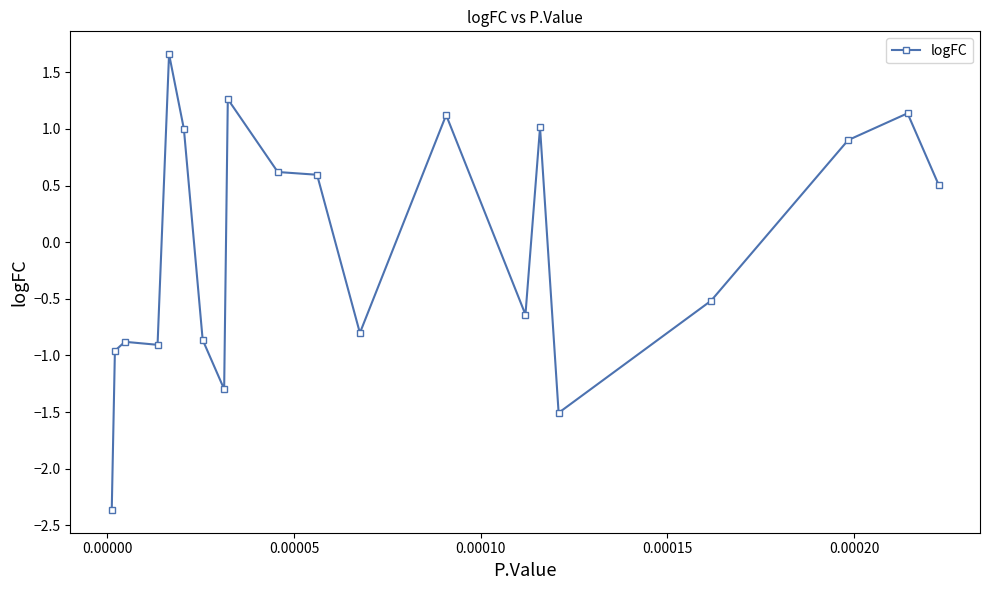

Reading left to right, extract all data points from this chart.

-2.4	-1.0	-0.9	-0.9	1.7	1.0	-0.9	-1.3	1.3	0.6	0.6	-0.8	1.1	-0.6	1.0	-1.5	-0.5	0.9	1.1	0.5